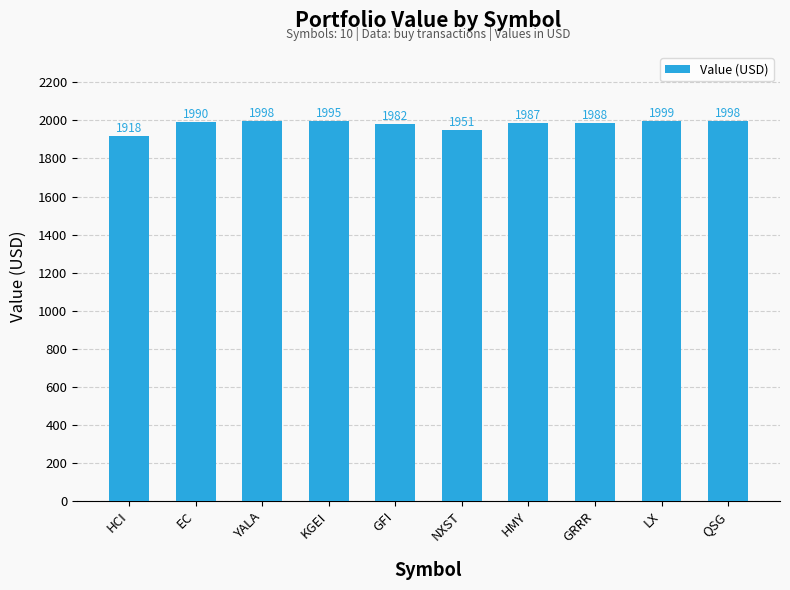

Are the bars grouped side by side (vs. stacked)?

No